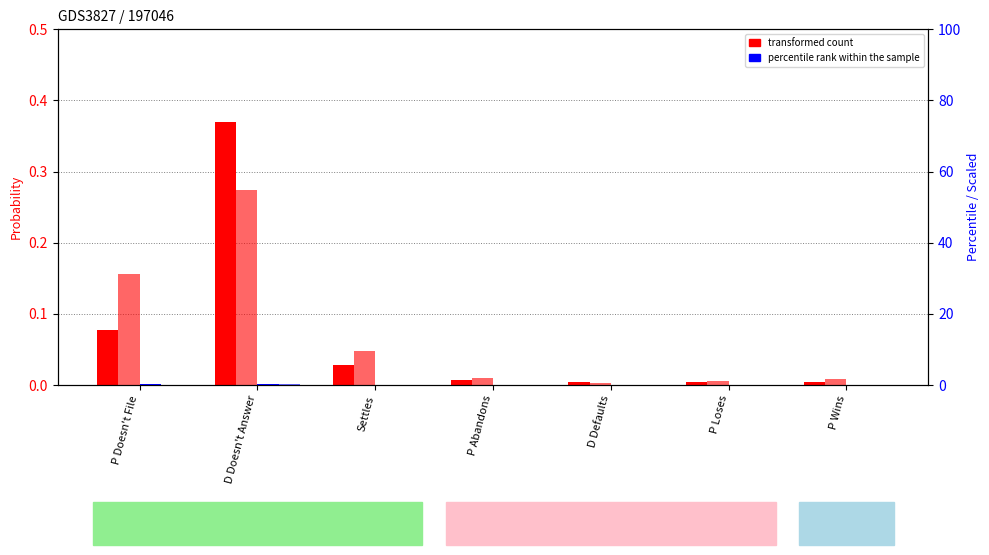

What is the difference between the maximum and minimum values in the transformed count (FN col3) series?

0.4